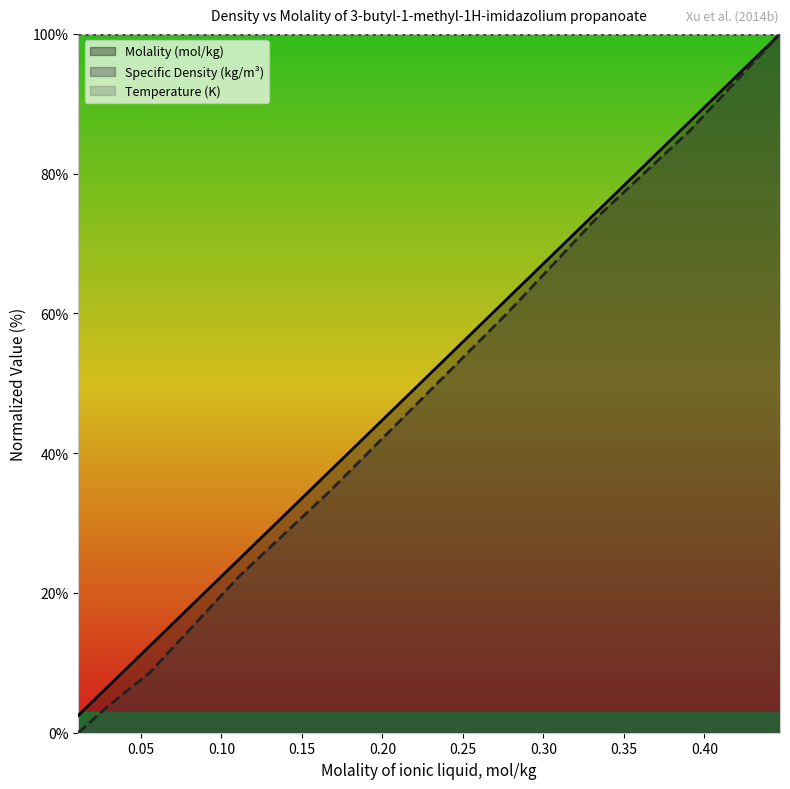

True or false: Molality (mol/kg) and Specific Density (kg/m3) intersect in this chart.

False